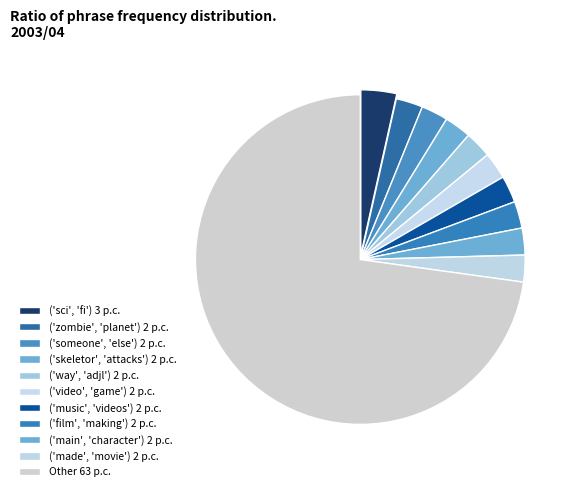

What is the majority slice?

Other